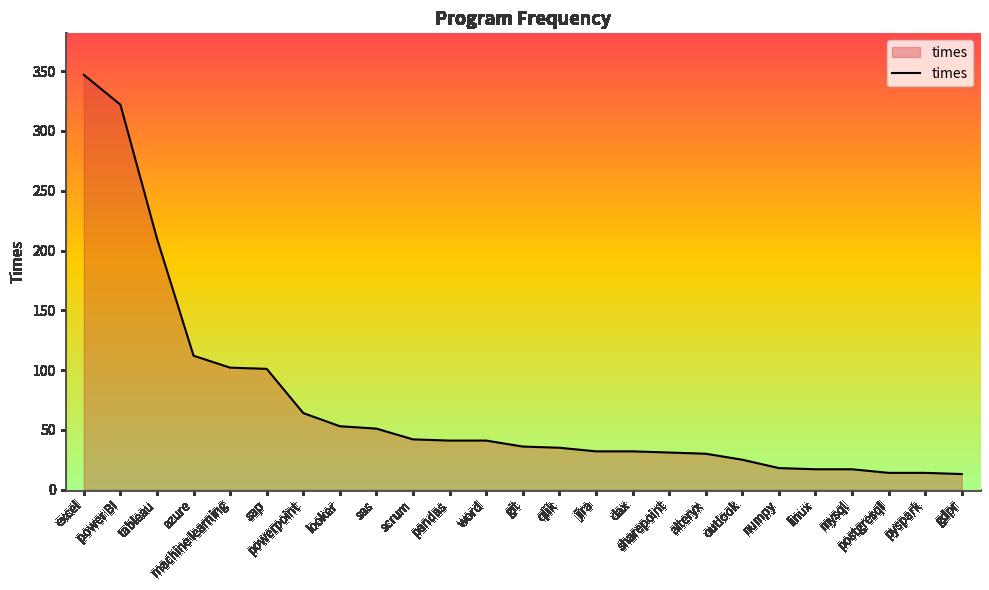

The chart shows a value of 36 at git. True or false?

True